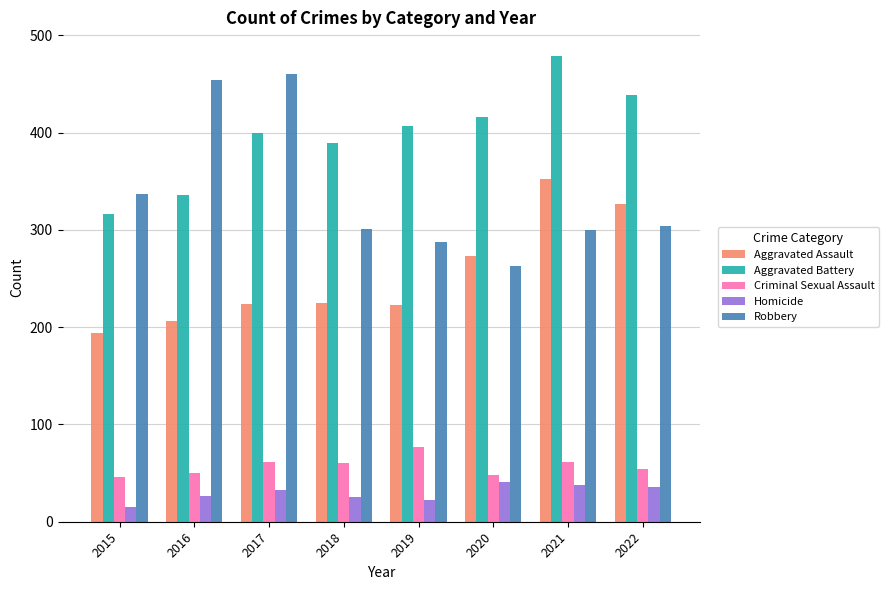

At how many categories does at least one series exceed 173?

8